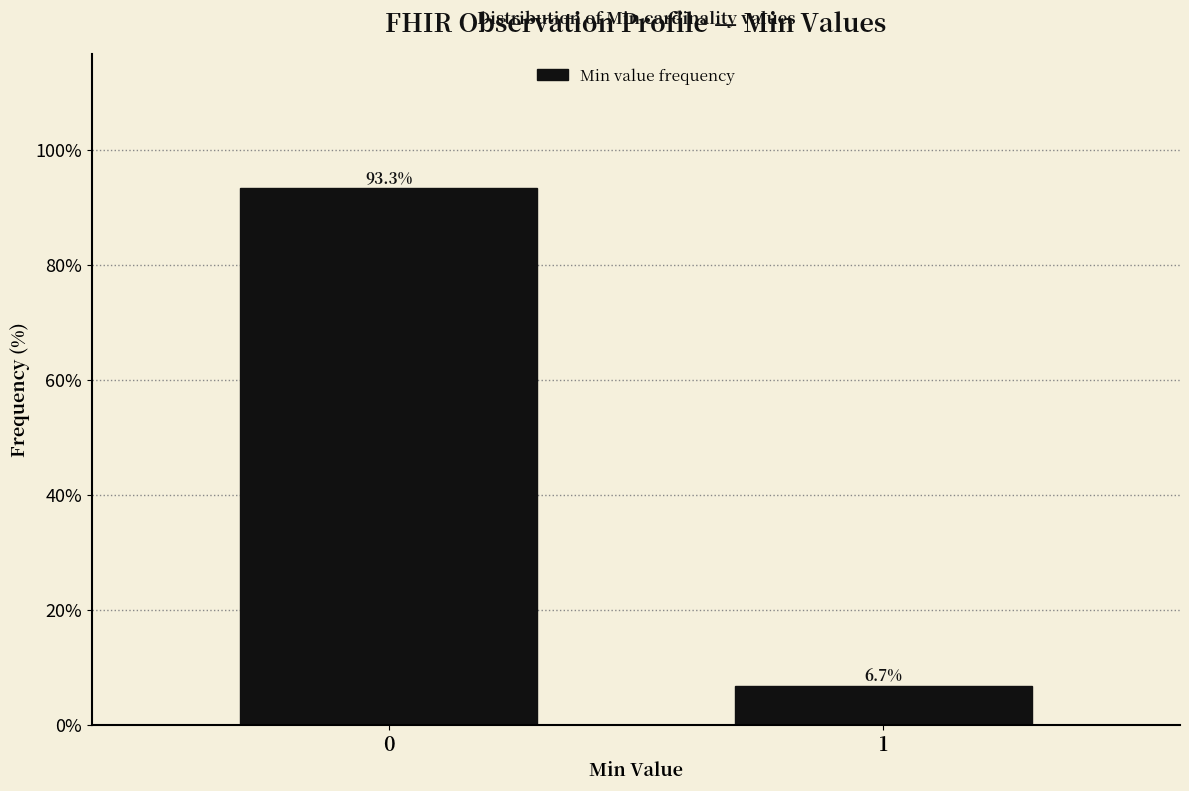

Reading left to right, what are all the values shown in this chart?

93.3	6.7